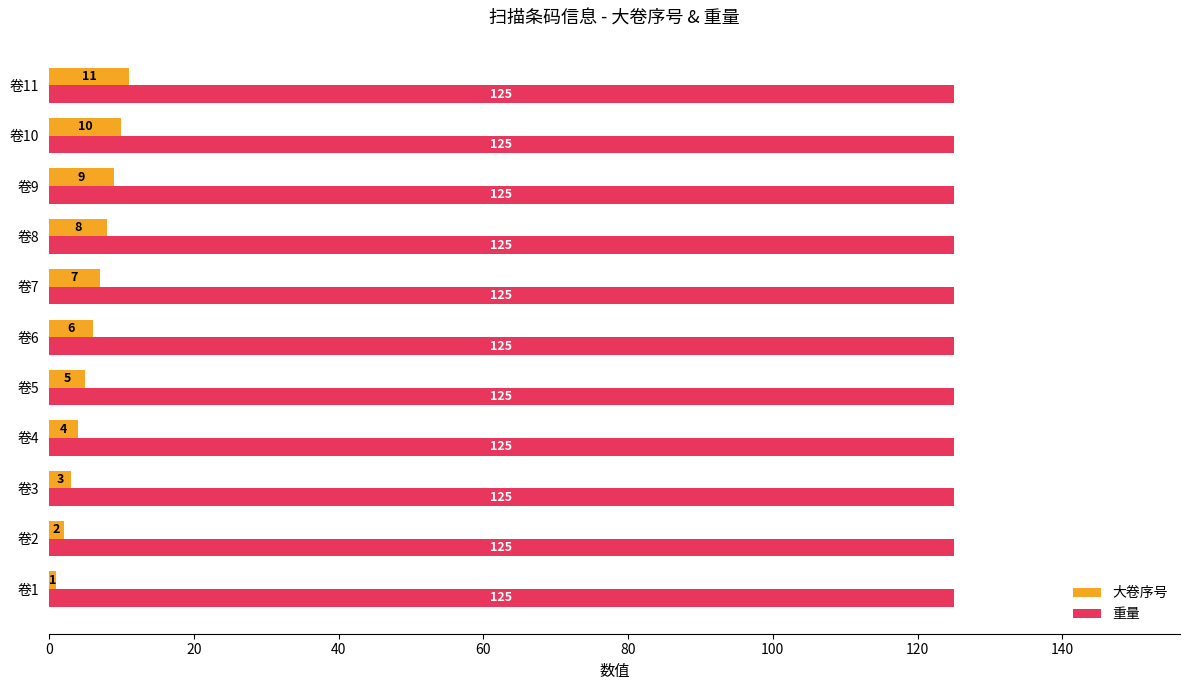

List the labels in order of 大卷序号 value, smallest first.

卷1, 卷2, 卷3, 卷4, 卷5, 卷6, 卷7, 卷8, 卷9, 卷10, 卷11